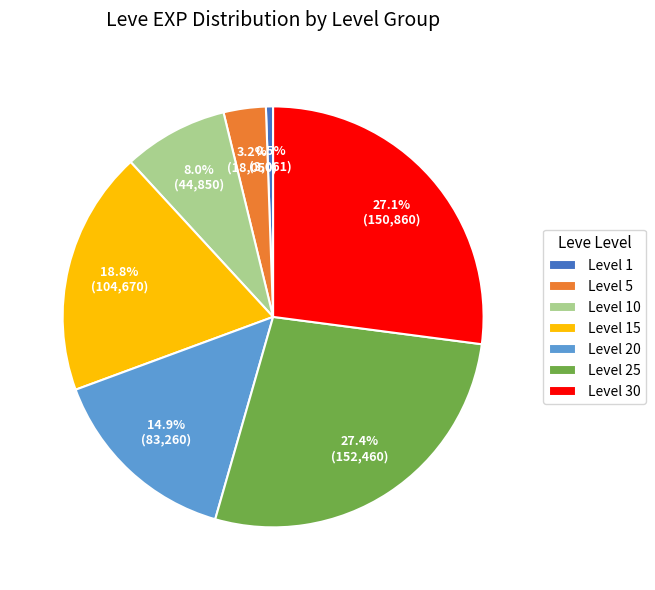

How many segments does this pie chart have?

7